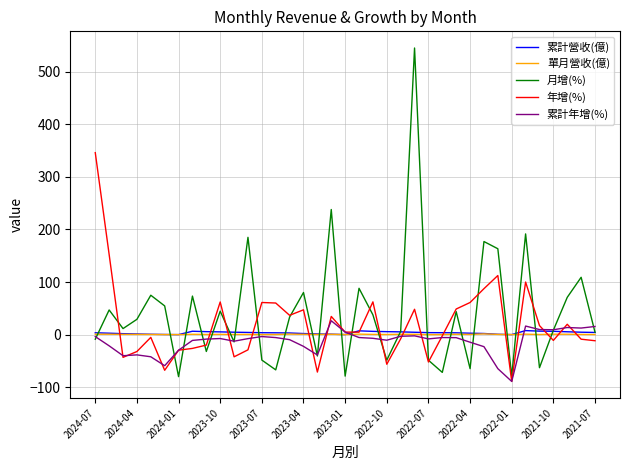

What is the smallest value displayed?

-88.9